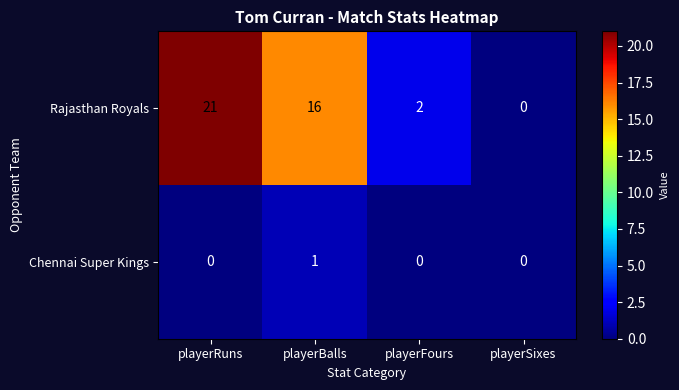

The value of Chennai Super Kings at playerSixes is 0. True or false?

True